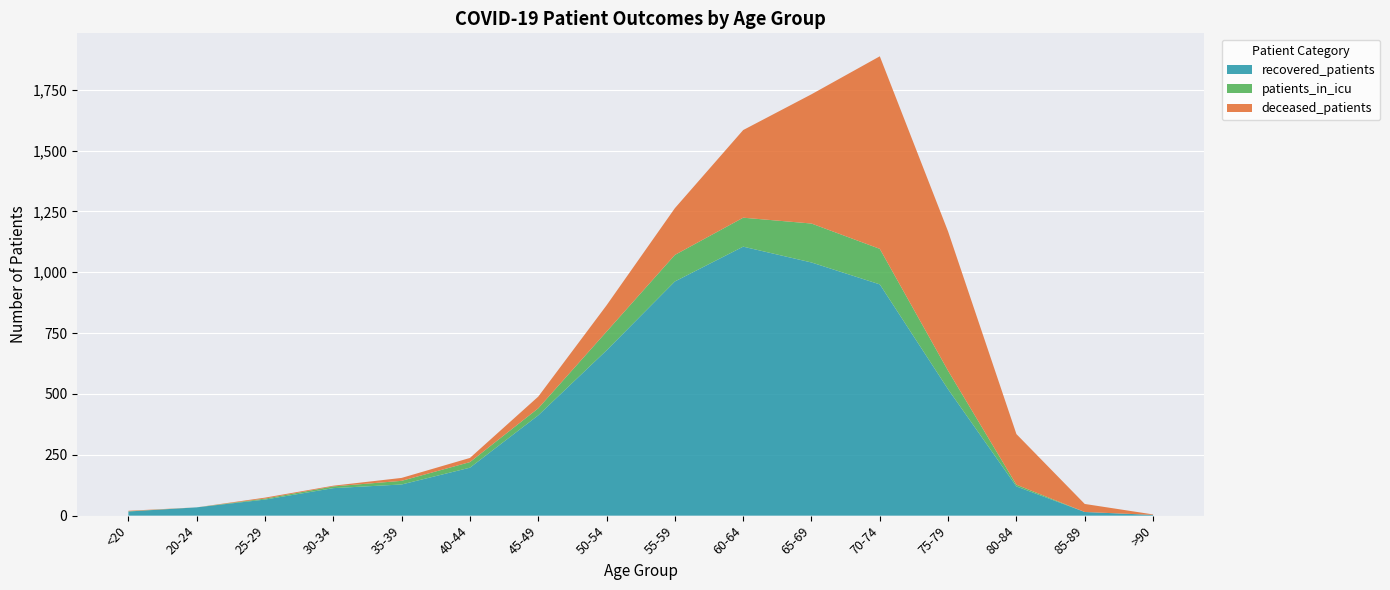

Reading right to left, list all the values displayed in this chart.

recovered_patients: >90=3	85-89=15	80-84=120	75-79=519	70-74=950	65-69=1040	60-64=1105	55-59=962	50-54=679	45-49=412	40-44=197	35-39=128	30-34=113	25-29=66	20-24=34	<20=17
deceased_patients: >90=2	85-89=33	80-84=208	75-79=572	70-74=791	65-69=531	60-64=360	55-59=192	50-54=108	45-49=48	40-44=17	35-39=12	30-34=3	25-29=4	20-24=0	<20=2
patients_in_icu: >90=0	85-89=0	80-84=7	75-79=76	70-74=146	65-69=160	60-64=119	55-59=109	50-54=77	45-49=29	40-44=23	35-39=15	30-34=7	25-29=4	20-24=0	<20=1